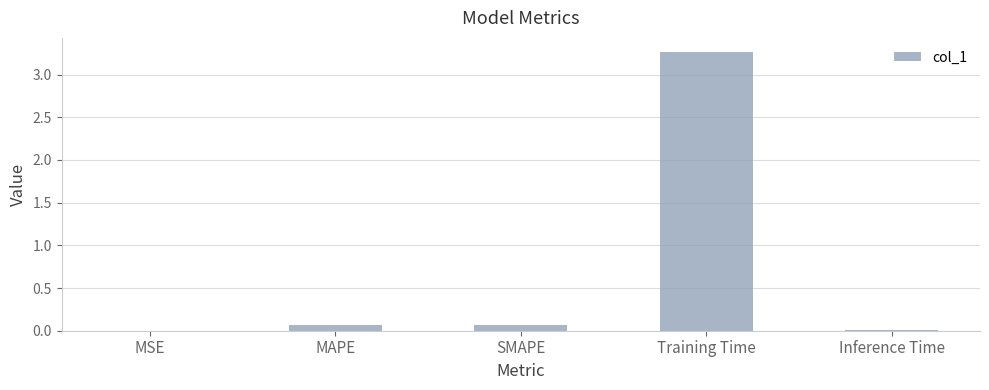

Which category has the highest value across all series?

Training Time